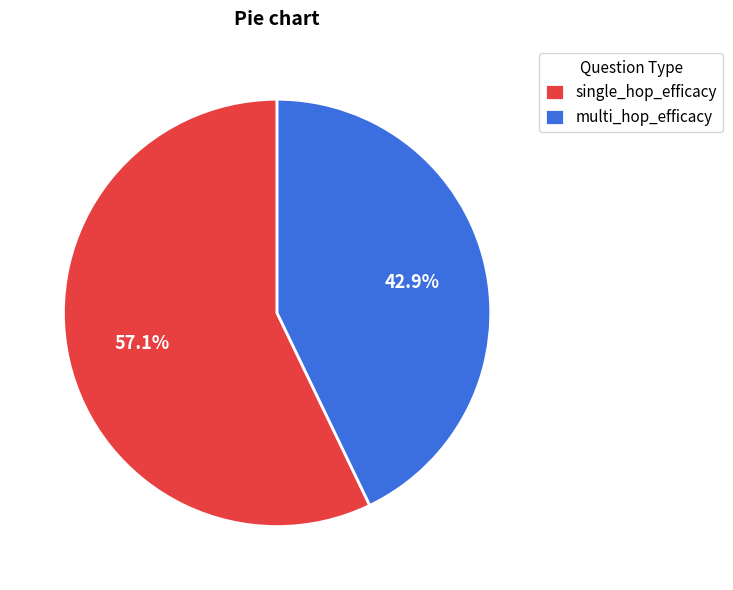

What percentage do multi_hop_efficacy and single_hop_efficacy together represent?

100.0%